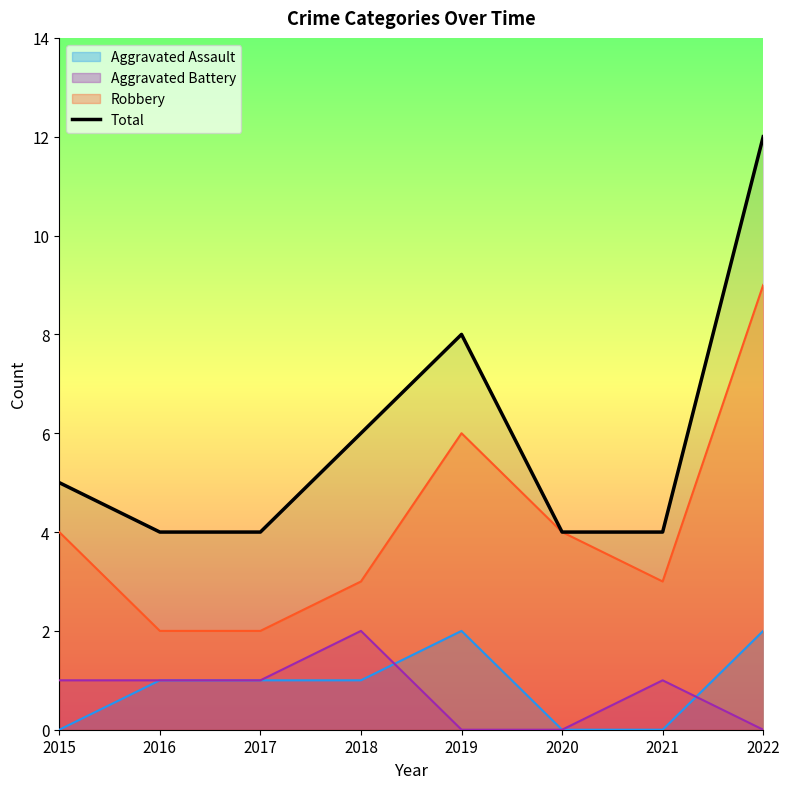

Which category has the highest value across all series?

2022